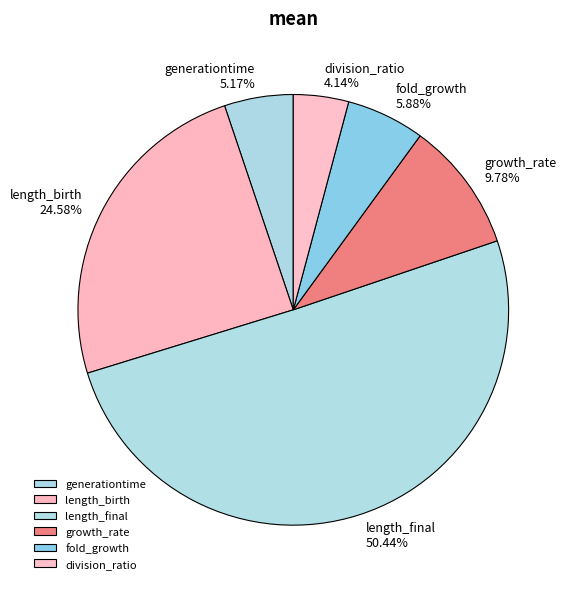

What percentage is the generationtime slice, to the nearest percent?

5%